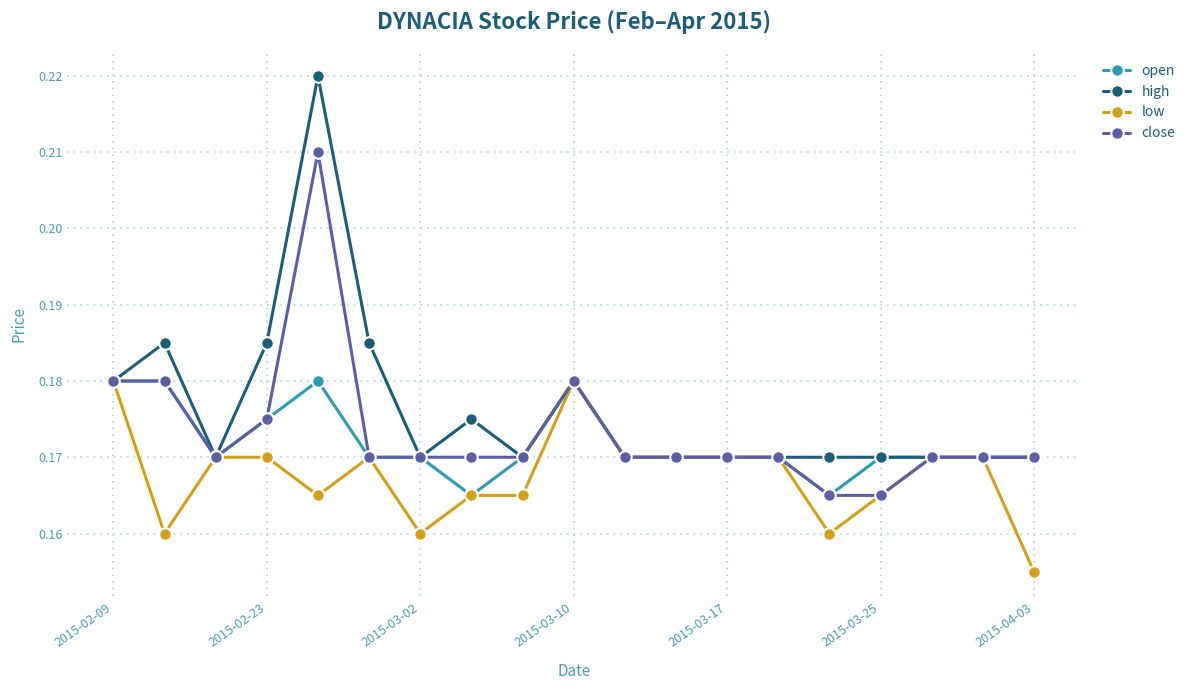

How many low values are between 0 and 1?

19